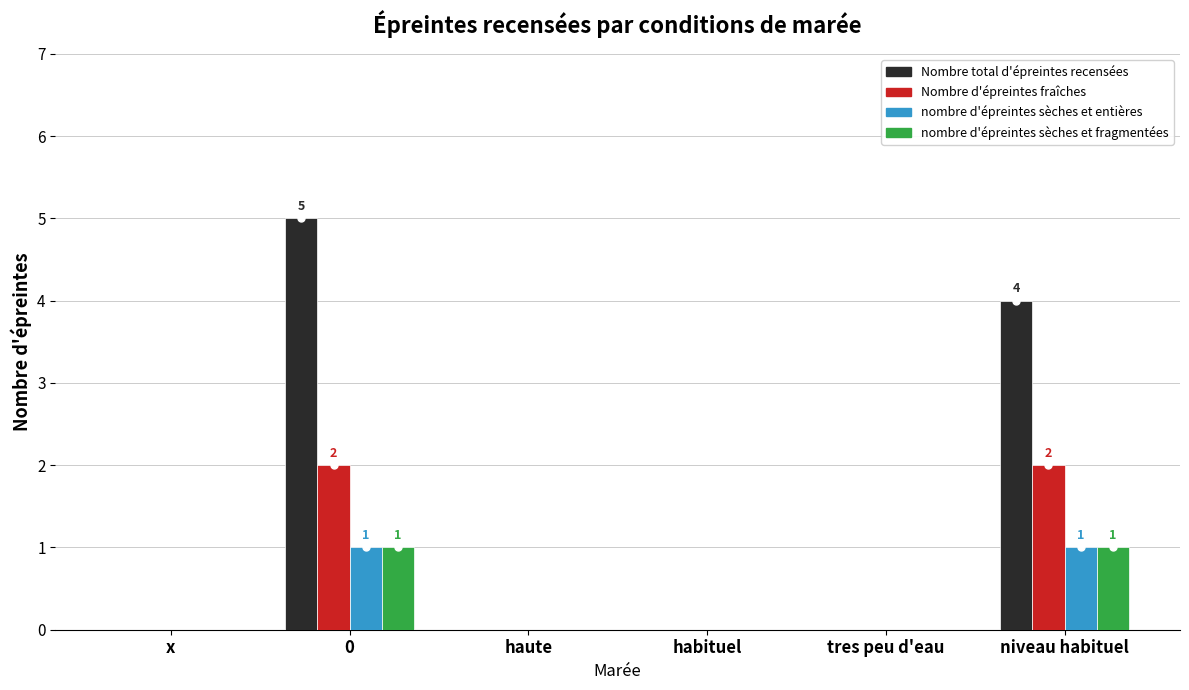

What is the maximum value shown in the chart?

5